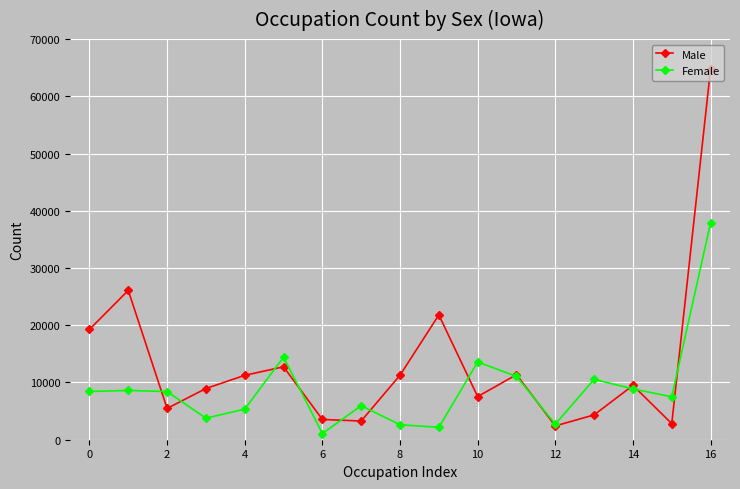

Which series has the largest total across all categories?

Male